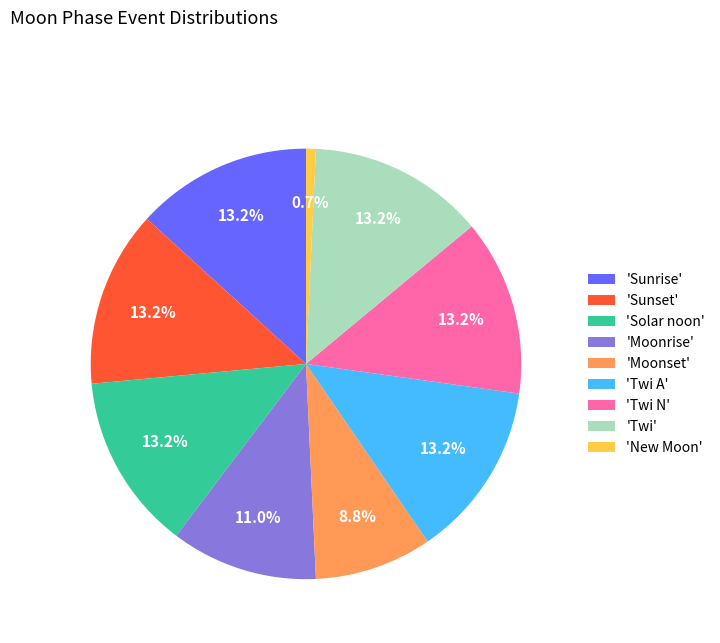

Approximately how many times larger is the value at 'Twi N' compared to 'Twi A'?

1.0